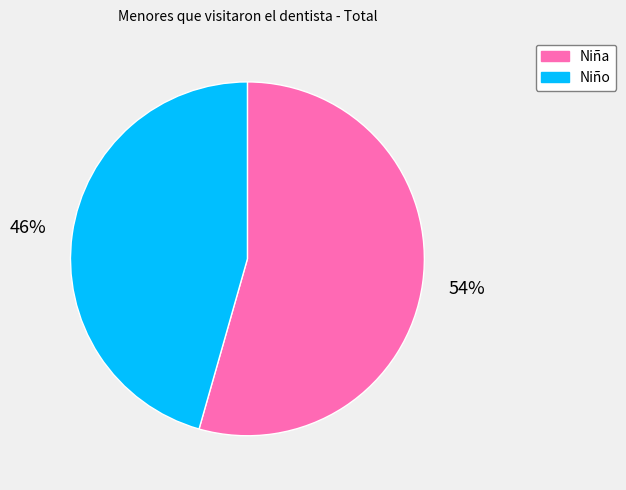

To the nearest percent, what is the average slice percentage?

50%